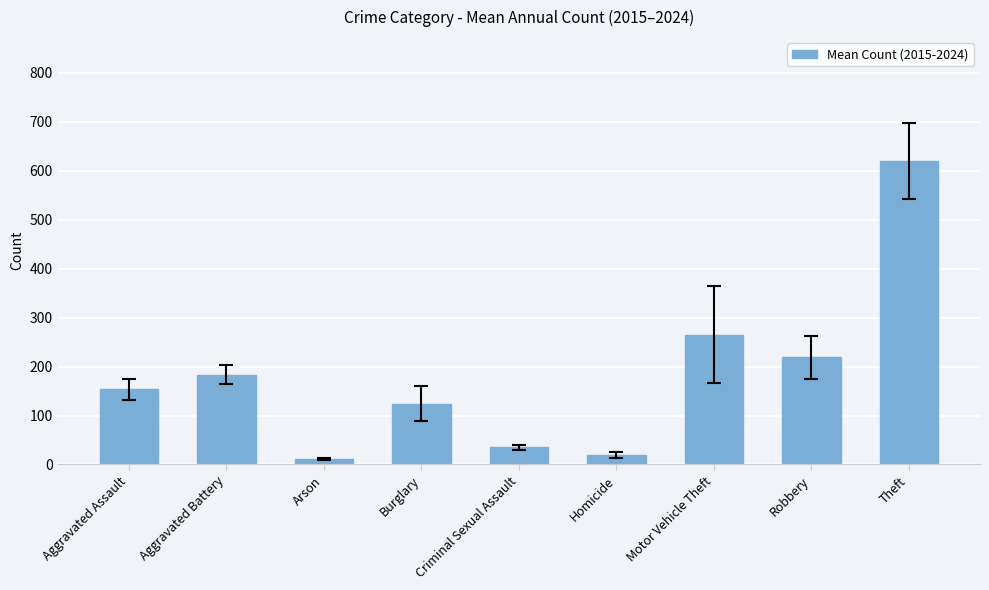

Reading left to right, extract all data points from this chart.

153.6	183.4	11.8	124.5	34.8	19.7	265.2	218.8	620.2